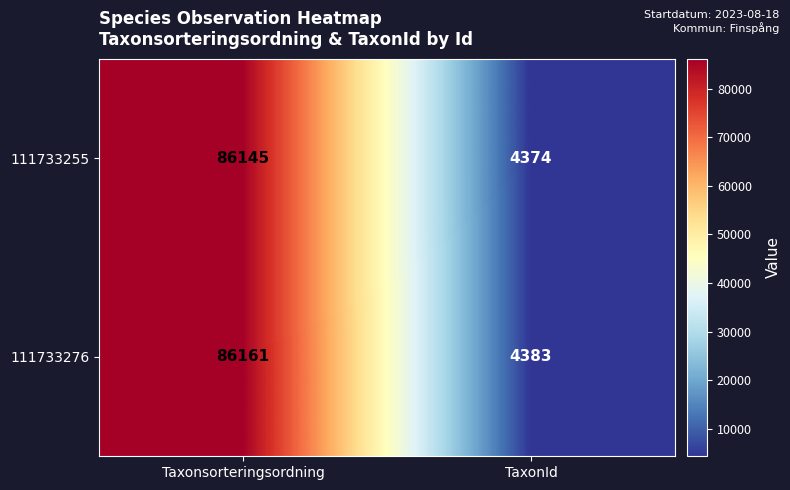

What is the difference between the 111733276 values at Taxonsorteringsordning and TaxonId?

81778